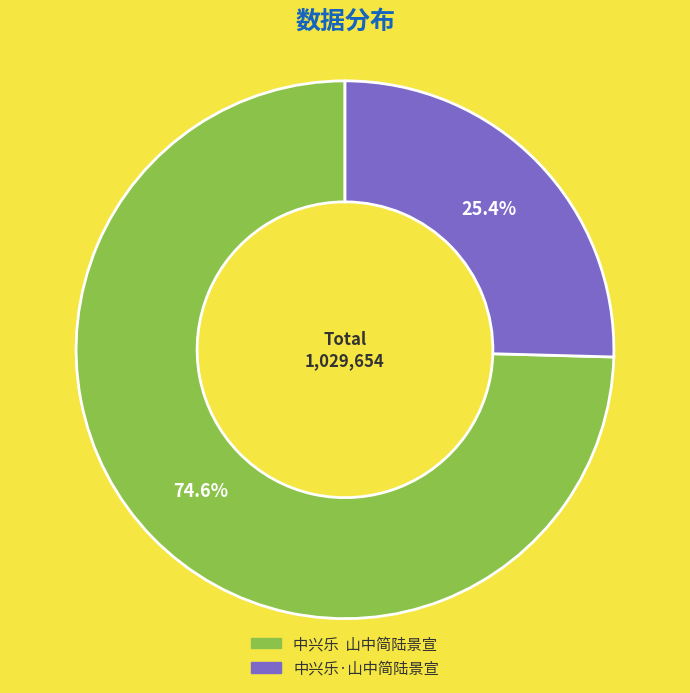

Approximately how many times larger is the value at 中兴乐·山中简陆景宣 compared to 中兴乐 山中简陆景宣?

0.3